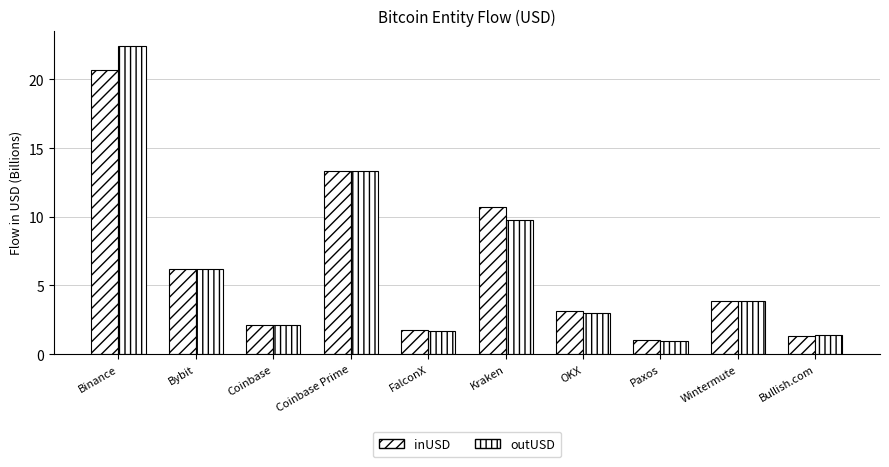

How many bars are there in each group?

2